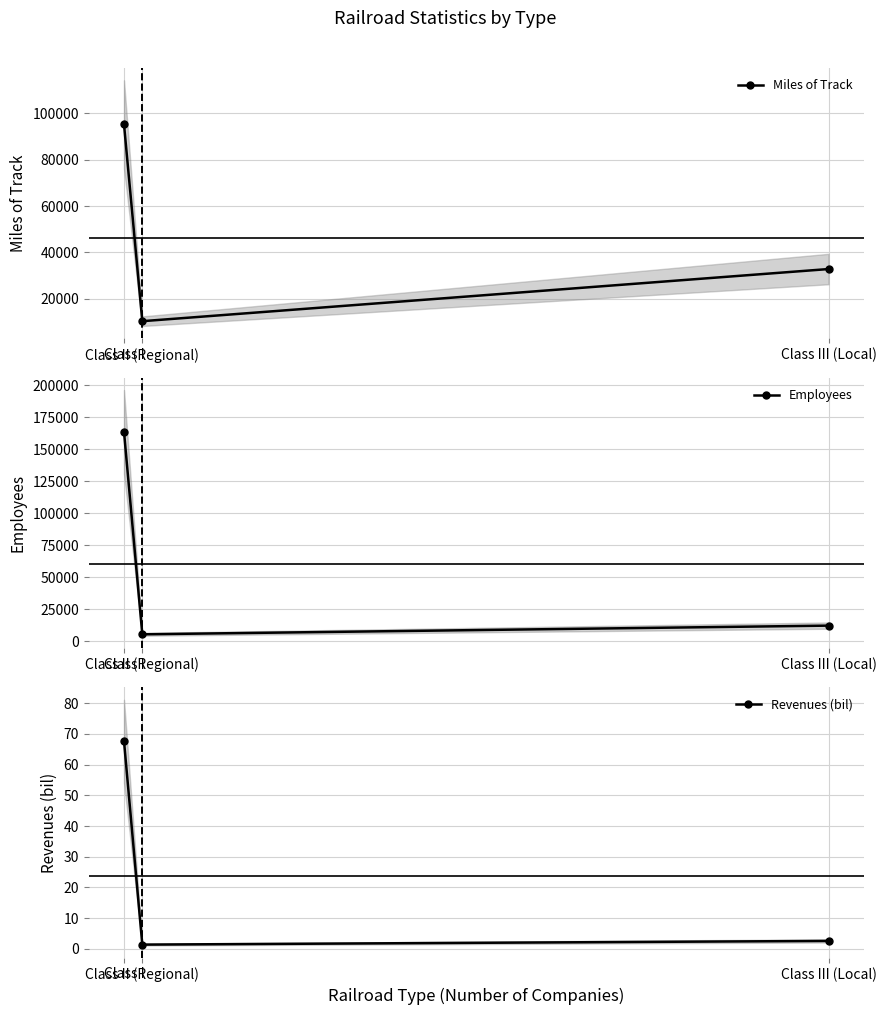

Which series has the largest total across all categories?

Employees